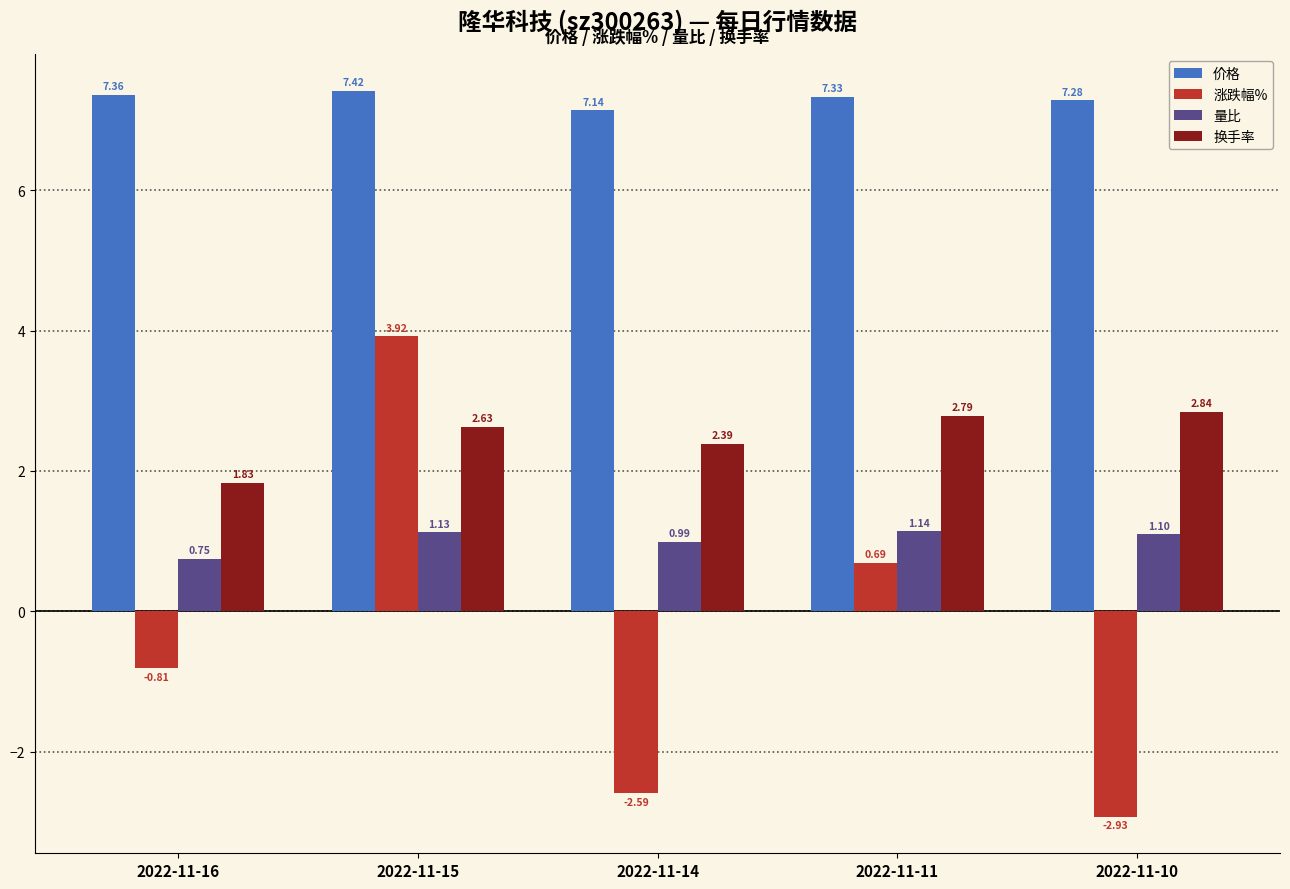

Is it true that 价格 equals 7.4 at 2022-11-15?

True